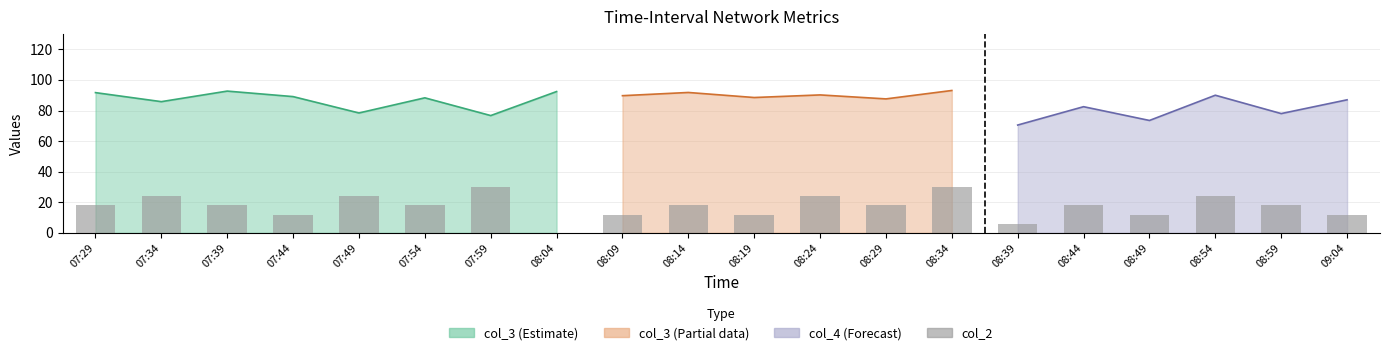

What position from the right is 08:54?

3